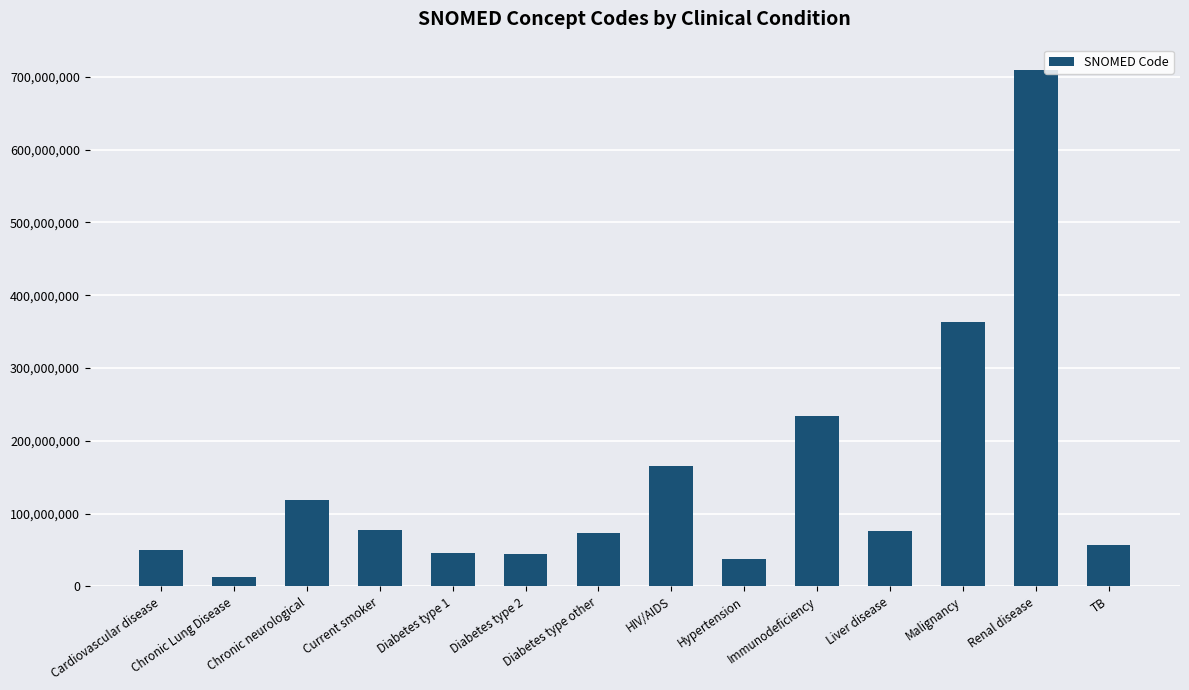

What is the ratio of the value at Cardiovascular disease to the value at TB?

0.9